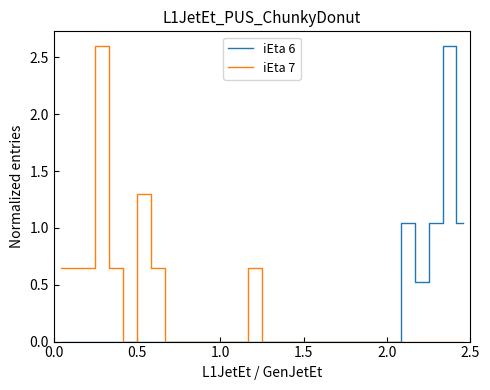

What is the maximum value shown in the chart?

2.6